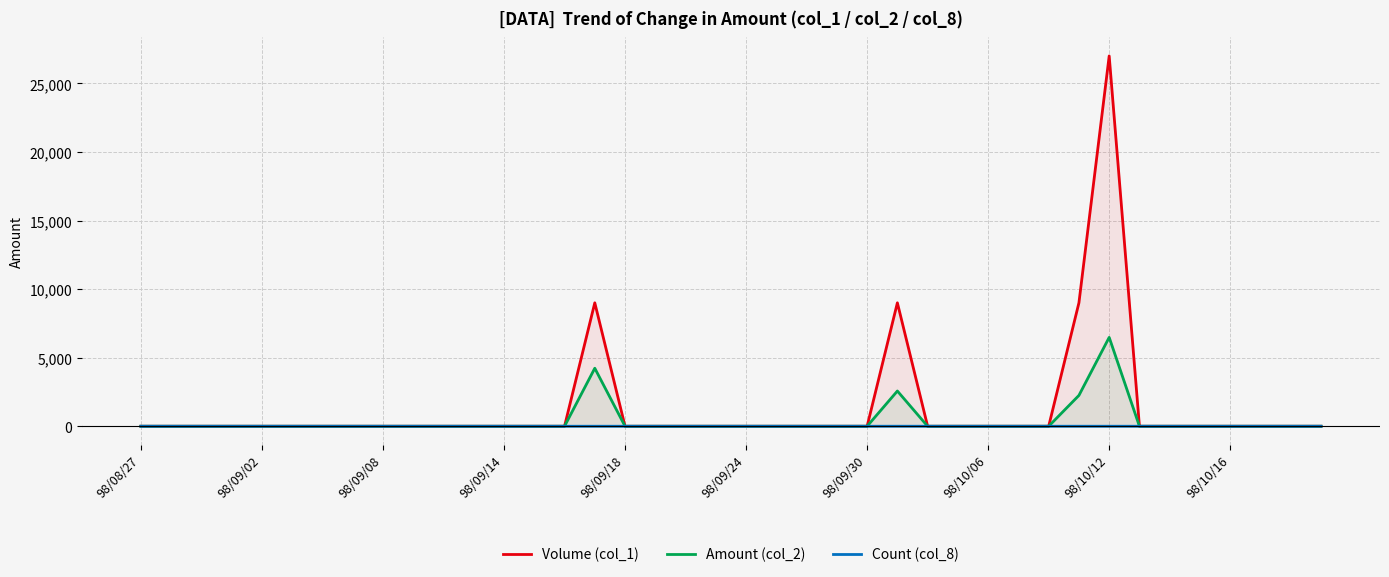

List the series in order of their overall mean, lowest first.

Count (col_8), Amount (col_2), Volume (col_1)